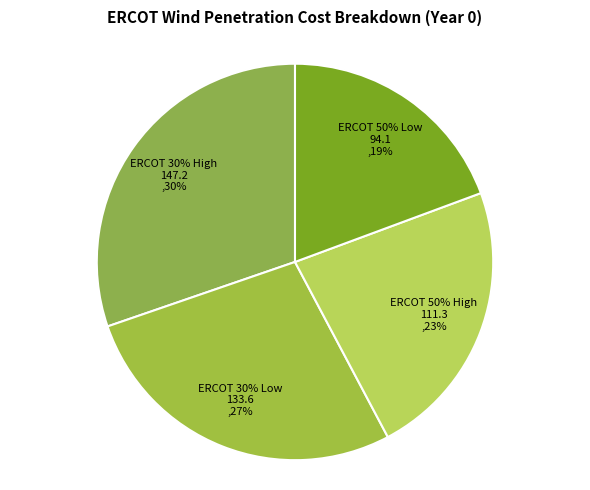

To the nearest percent, what is the average slice percentage?

25%